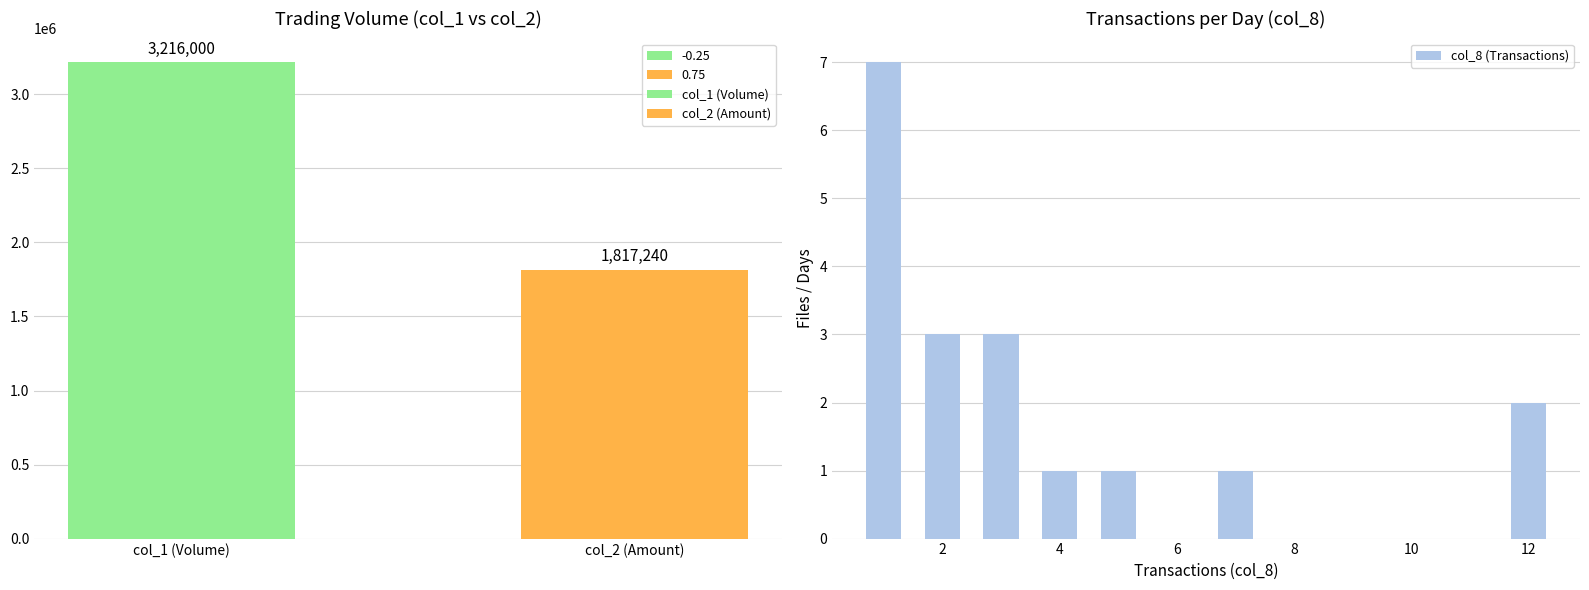

What is the maximum value shown in the chart?

7